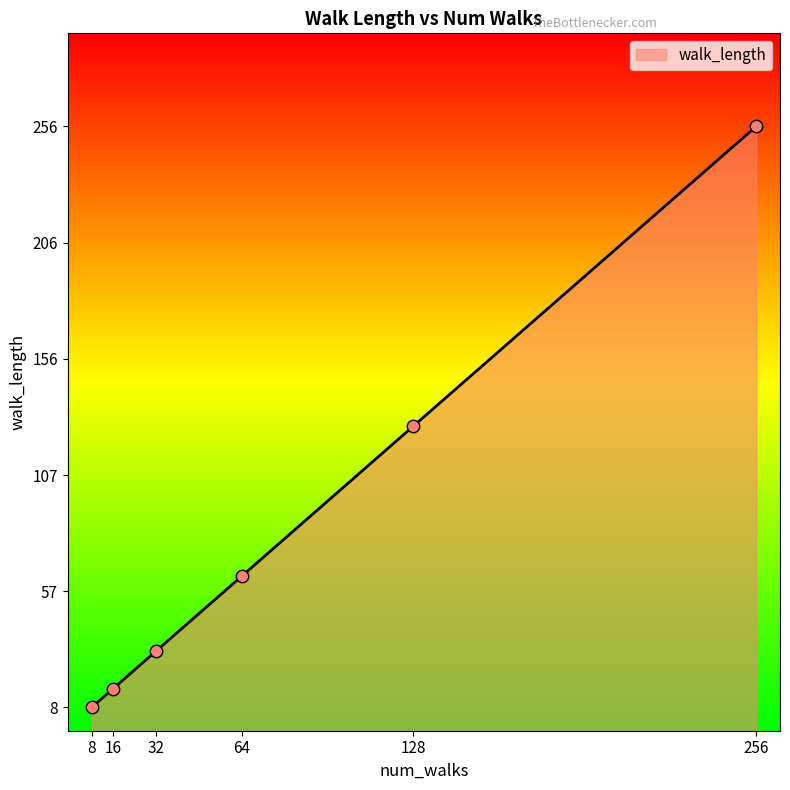

Between 256 and 128, which is larger?

256